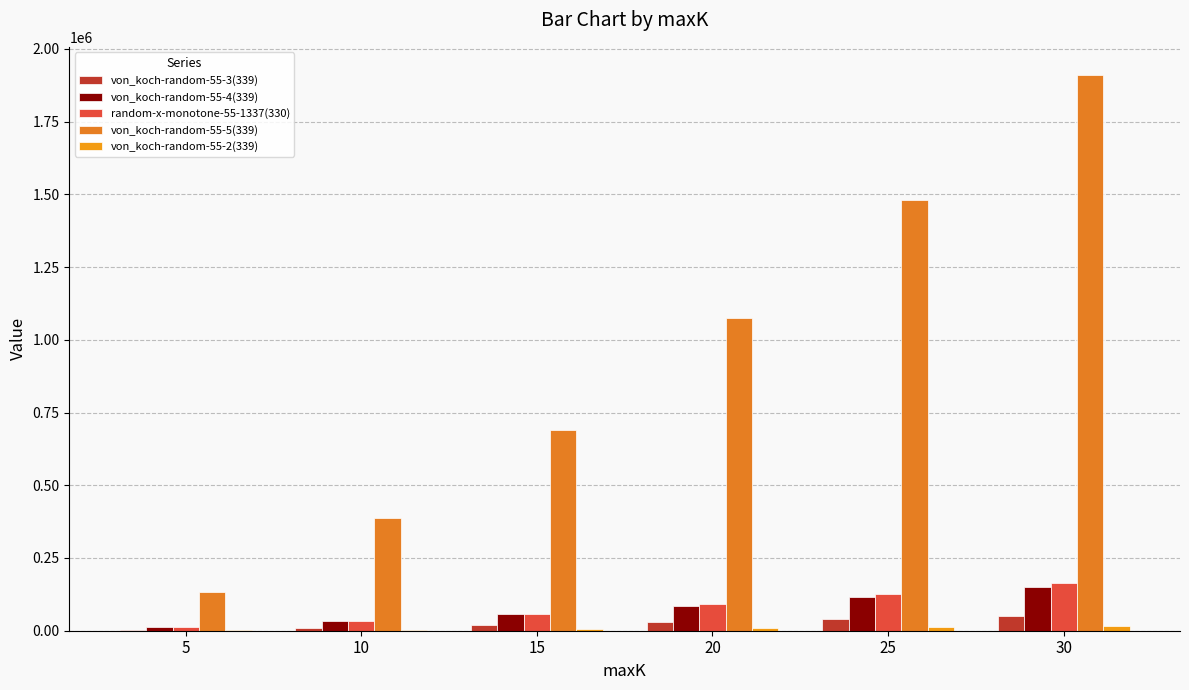

Count the number of categories in the chart.

6